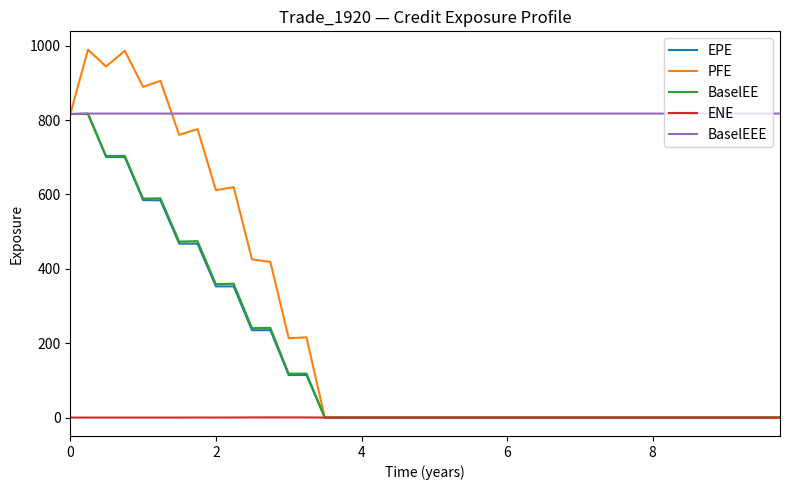

Is this an area chart (filled region under the line)?

No